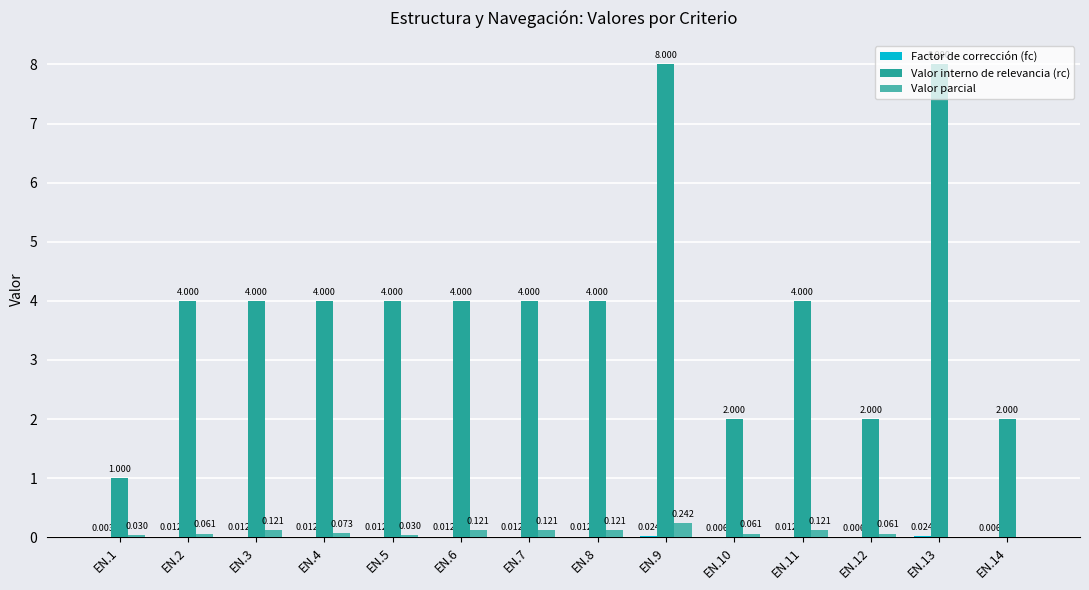

Rank the series by their maximum value, from highest to lowest.

Valor interno de relevancia (rc), Valor parcial, Factor de corrección (fc)